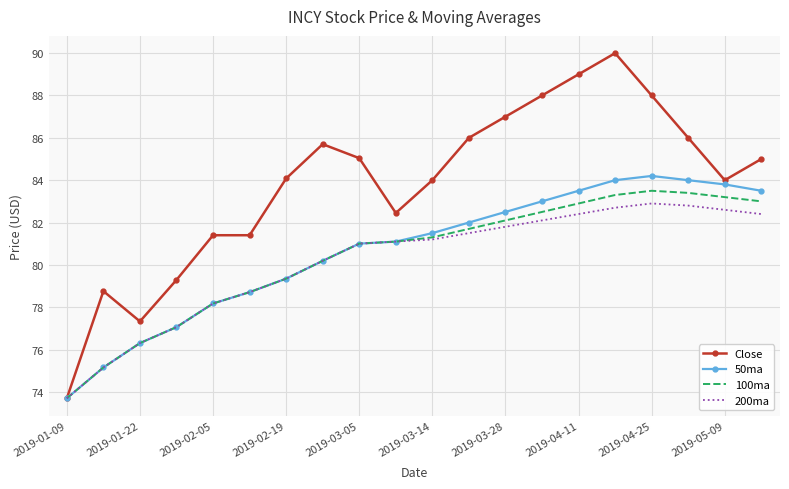

What is the highest value of the Close series?

90.0